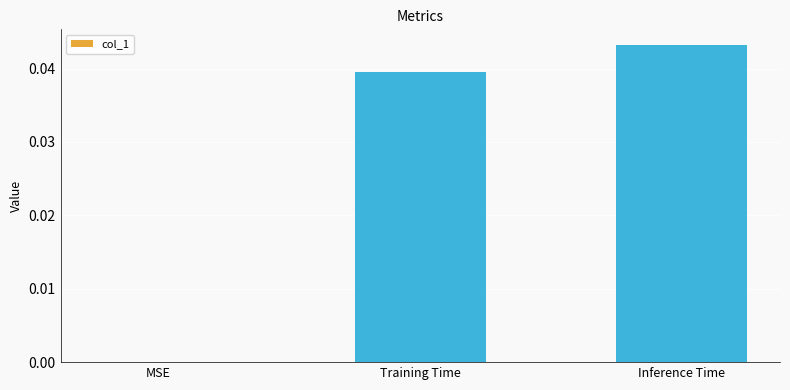

Are the bars grouped side by side (vs. stacked)?

No